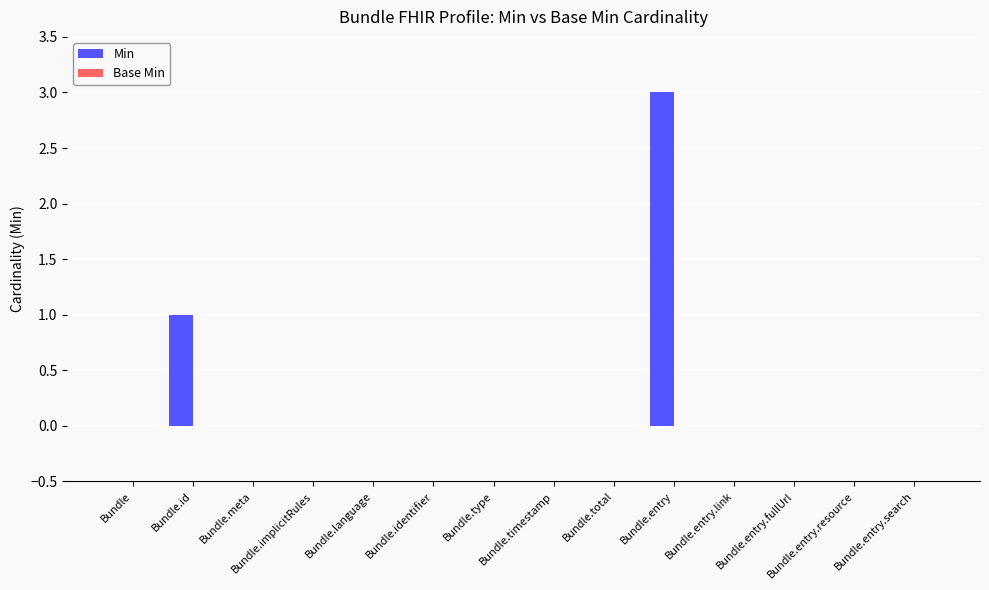

Between Bundle and Bundle.entry, which is larger?

Bundle.entry